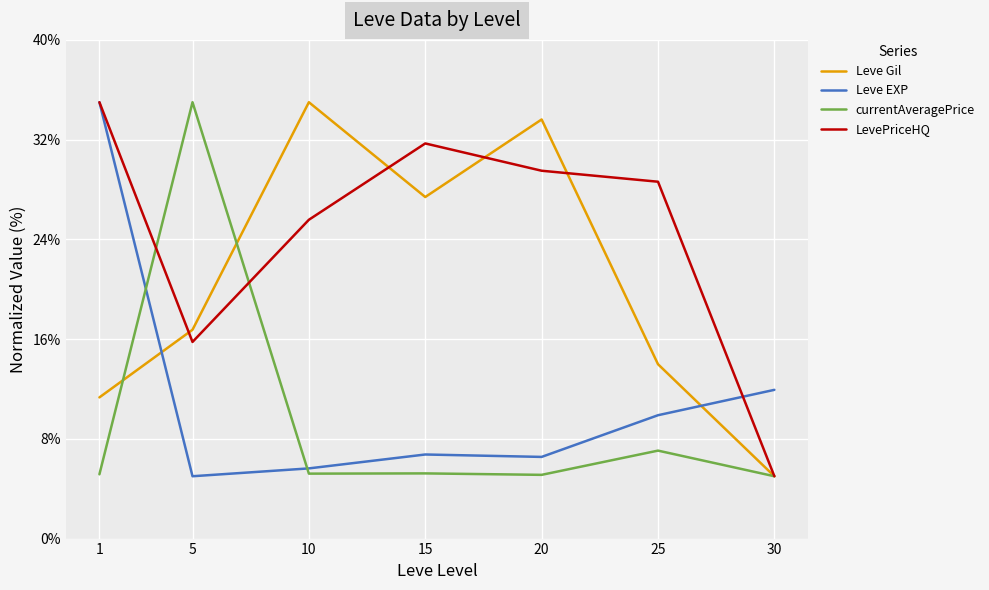

What is the average value of the currentAveragePrice series?

9.7